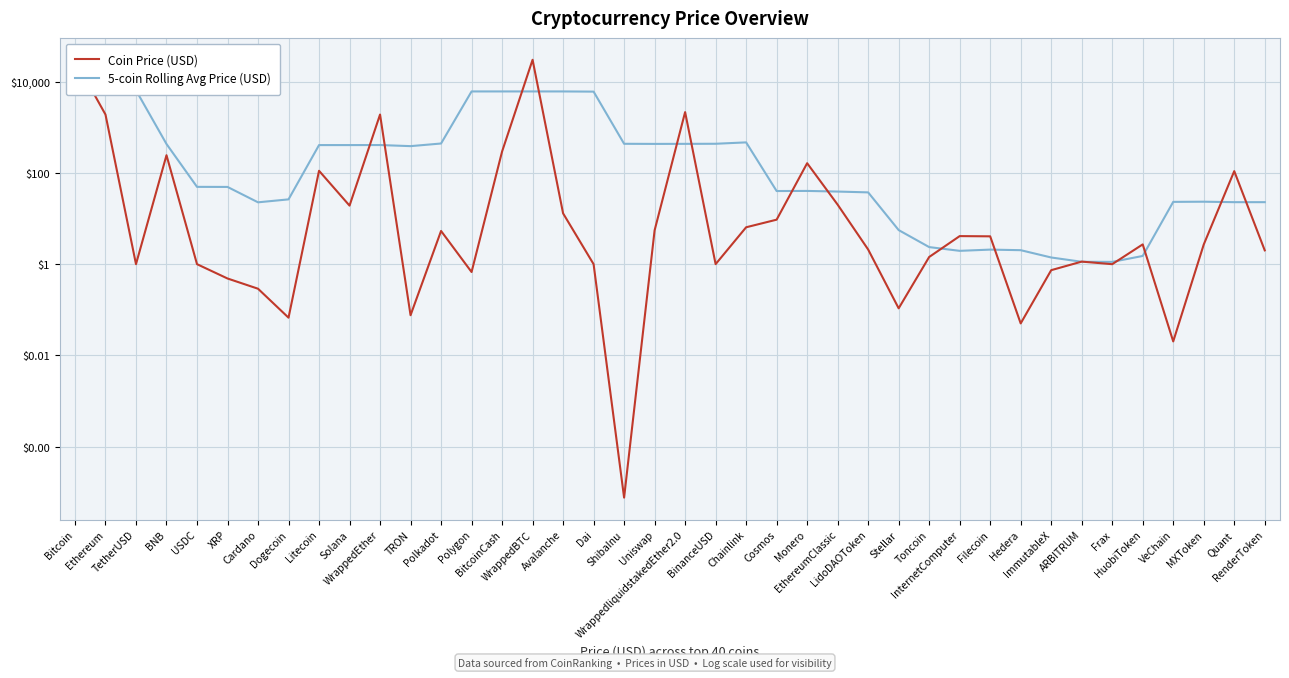

Which has a higher value, VeChain or ARBITRUM?

ARBITRUM